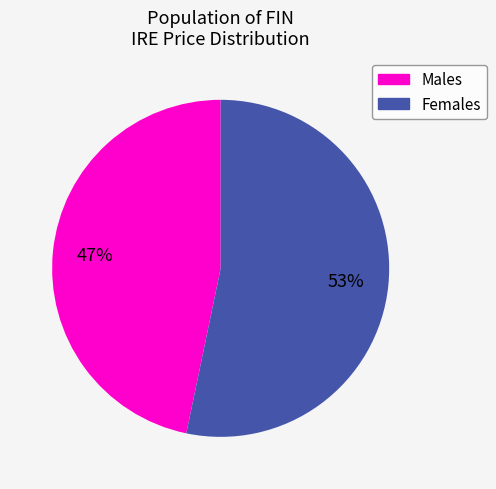

Does any single category account for the majority?

Yes